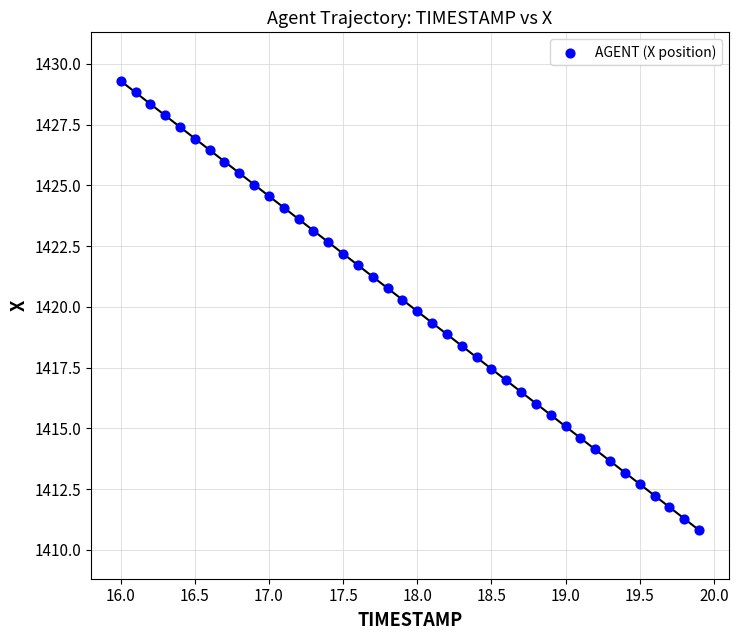

What is the range of X values (max minus min)?

3.9